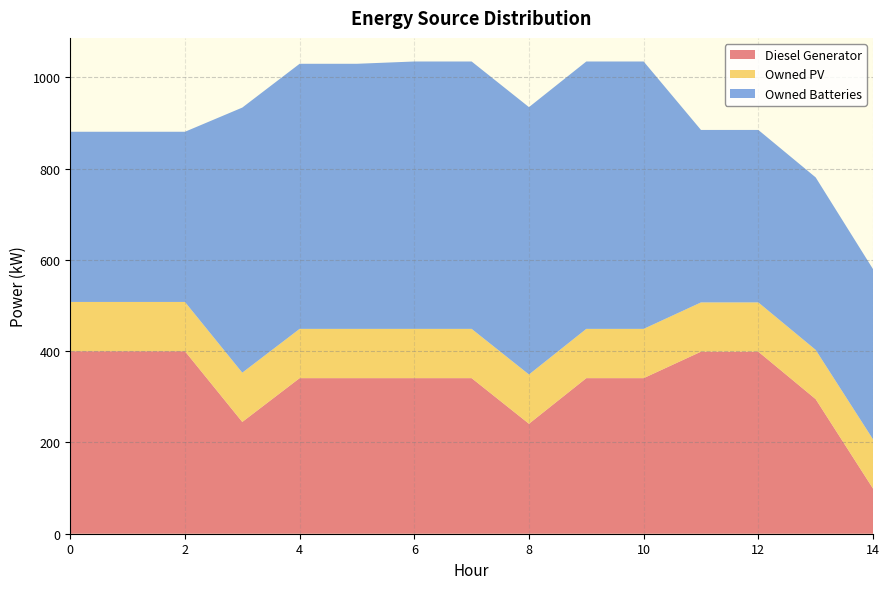

Reading left to right, what are all the values shown in this chart?

Diesel Generator: 400	400	400	245	341	341	341	341	241	341	341	399	399	295	99
Owned PV: 108	108	108	108	108	108	108	108	108	108	108	108	108	108	108
Owned Batteries: 373	373	373	581	581	581	586	586	586	586	586	378	378	378	373